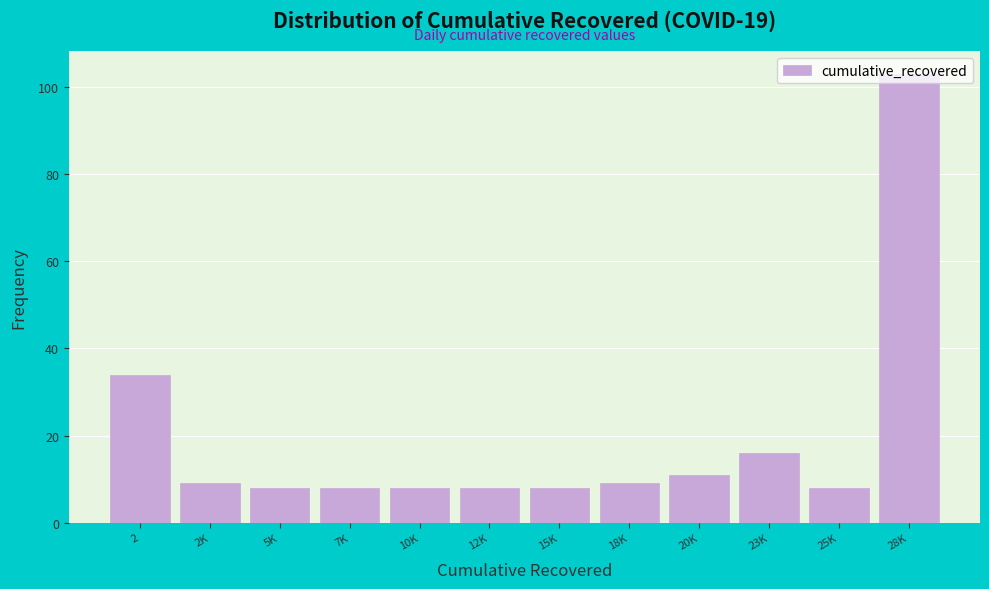

Is it true that the value at 18K is 9?

True